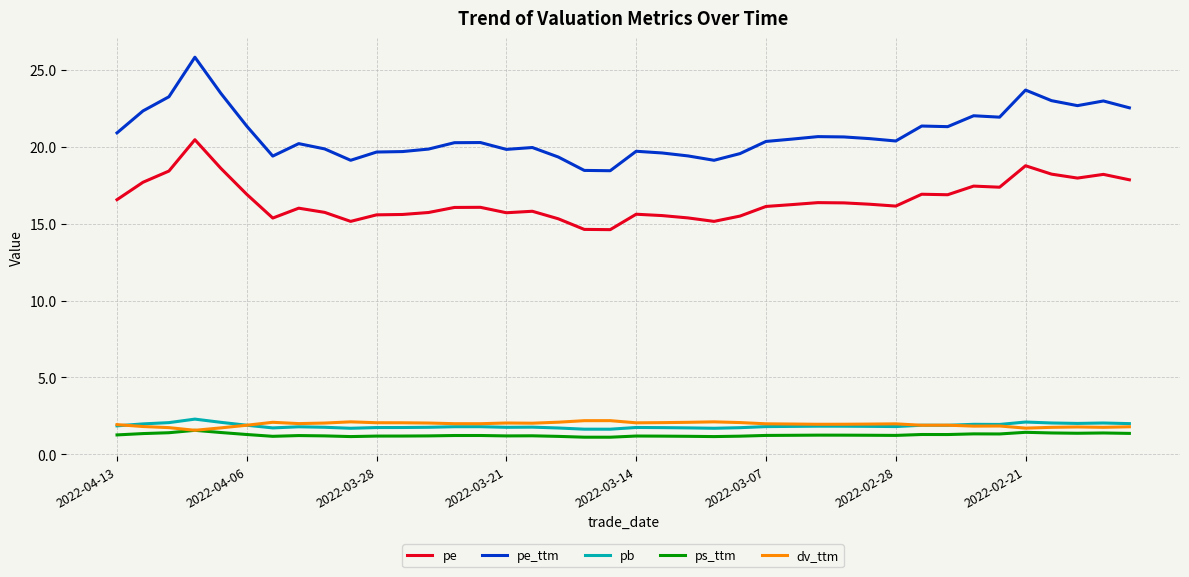

What is the smallest value displayed?

1.1